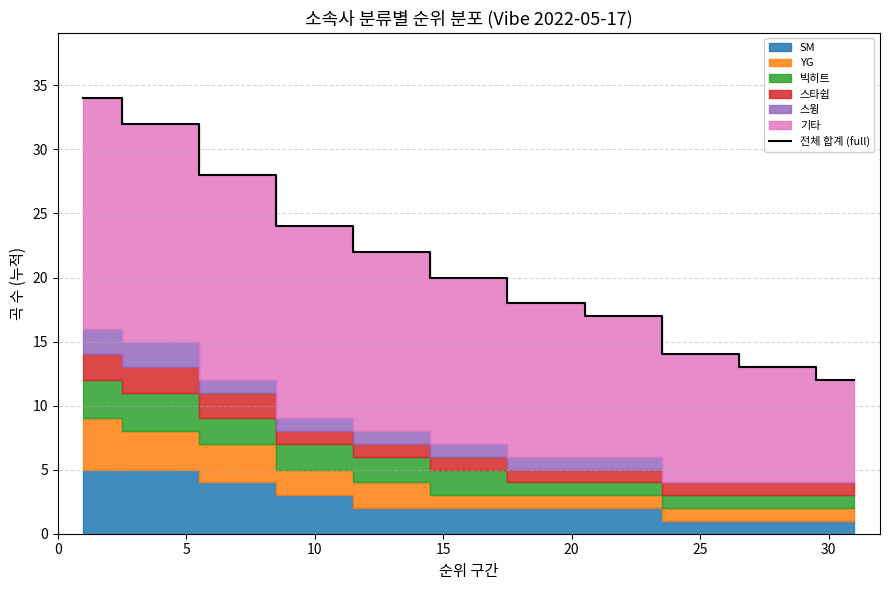

What is the minimum value shown in the chart?

12